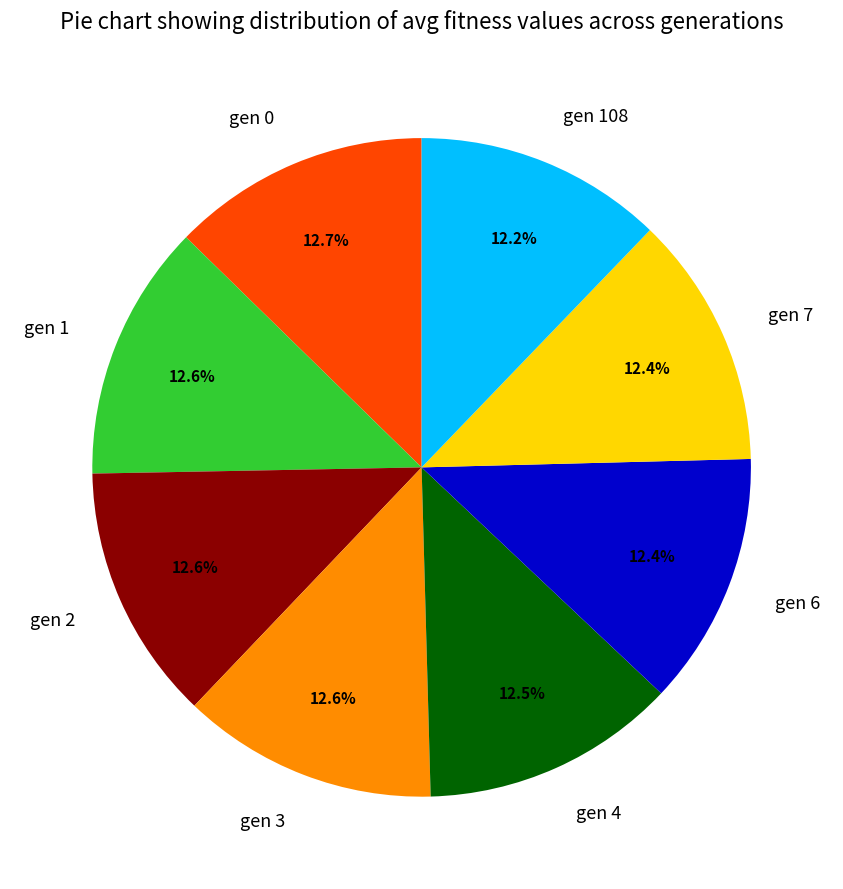

To the nearest percent, what percentage of the pie is gen 3?

13%